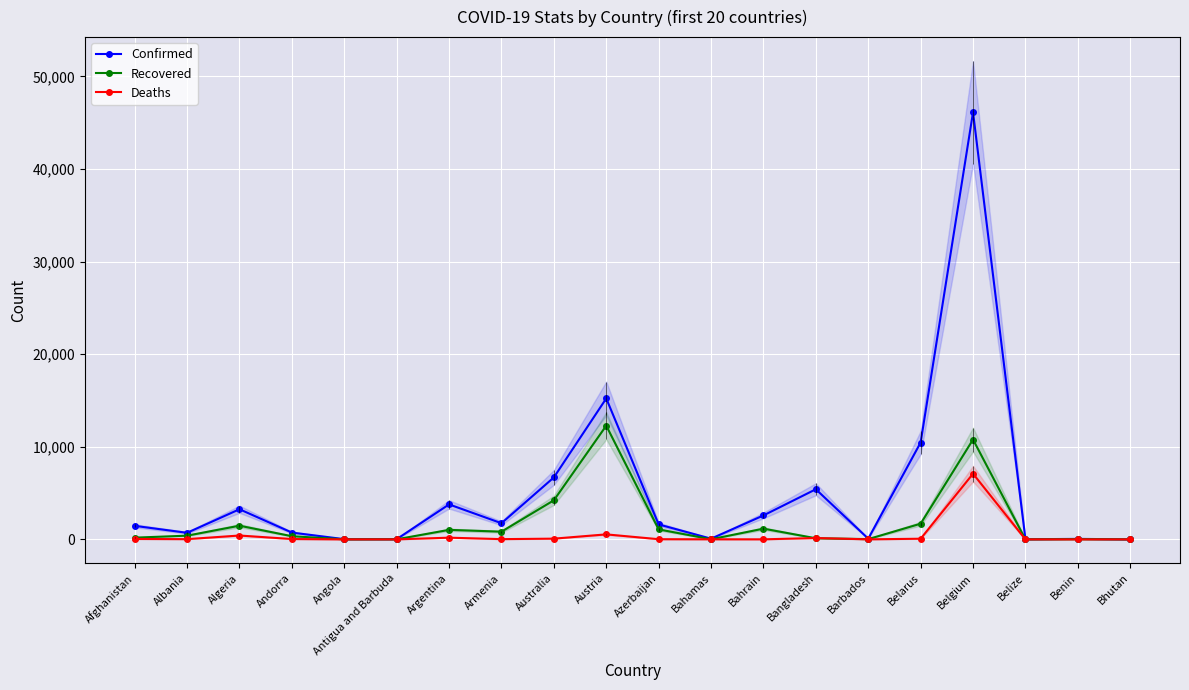

Is it true that Confirmed equals 74 at Benin?

False